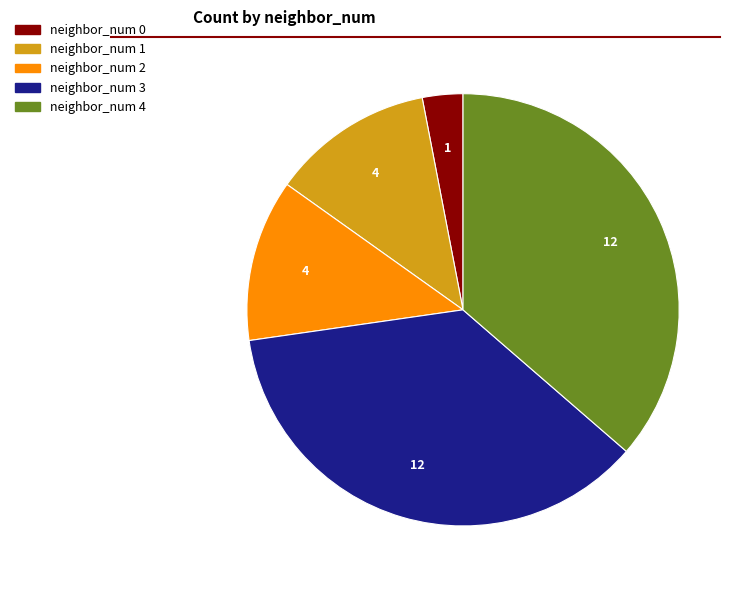

Is there any slice that represents more than half of the pie?

No